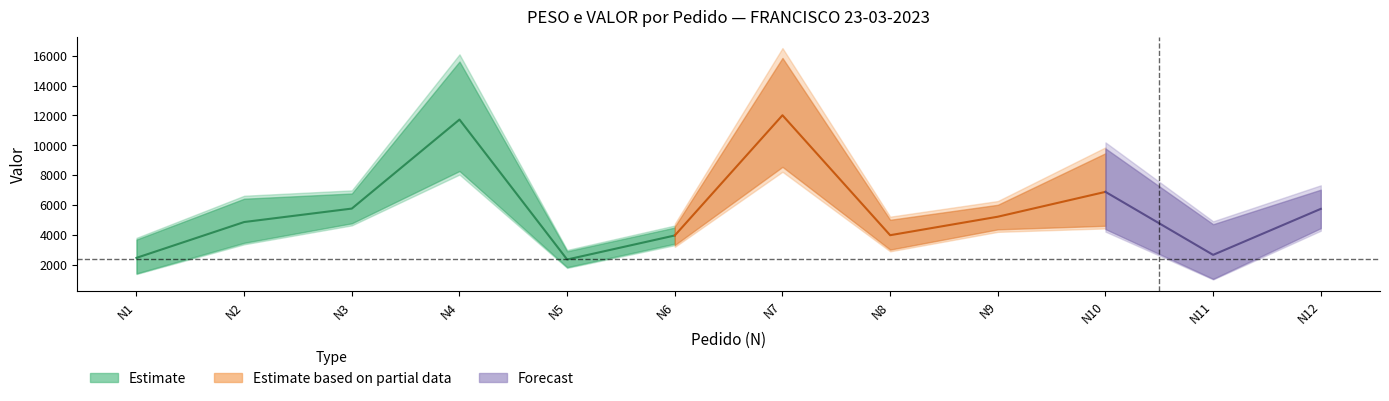

In VALOR, how many points are lower than both neighbors (excluding endpoints)?

3